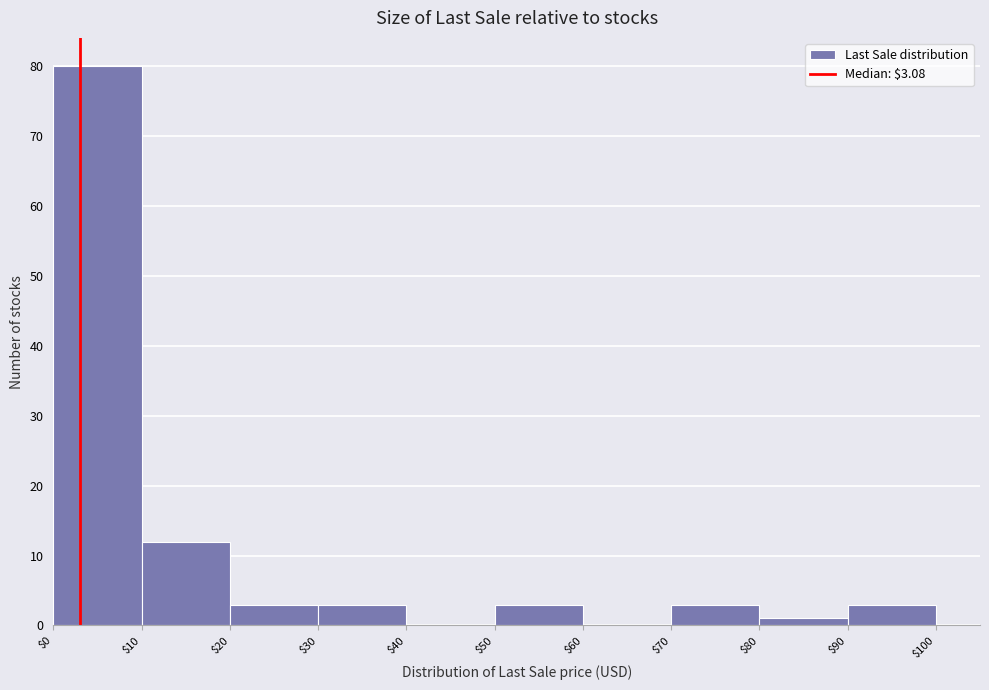

Reading left to right, transcribe this chart: for each bar, give the range it covers on the x-axis and its height. The values are not printed on the chart, so give them approximately, as read against the axis.

$0 to $10: 80
$10 to $20: 12
$20 to $30: 3
$30 to $40: 3
$40 to $50: 0
$50 to $60: 3
$60 to $70: 0
$70 to $80: 3
$80 to $90: 1
$90 to $100: 3